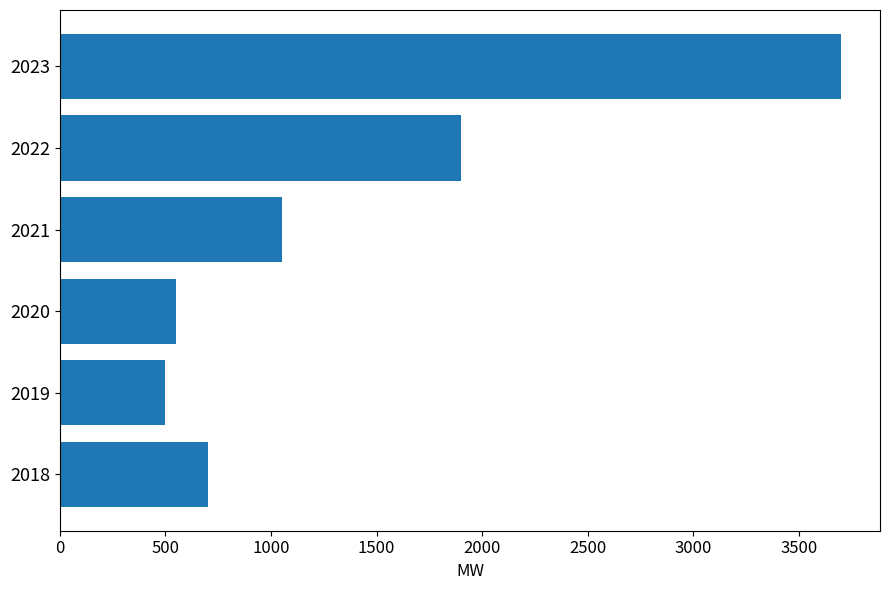

What is the change in value from 2019 to 2021?

+550